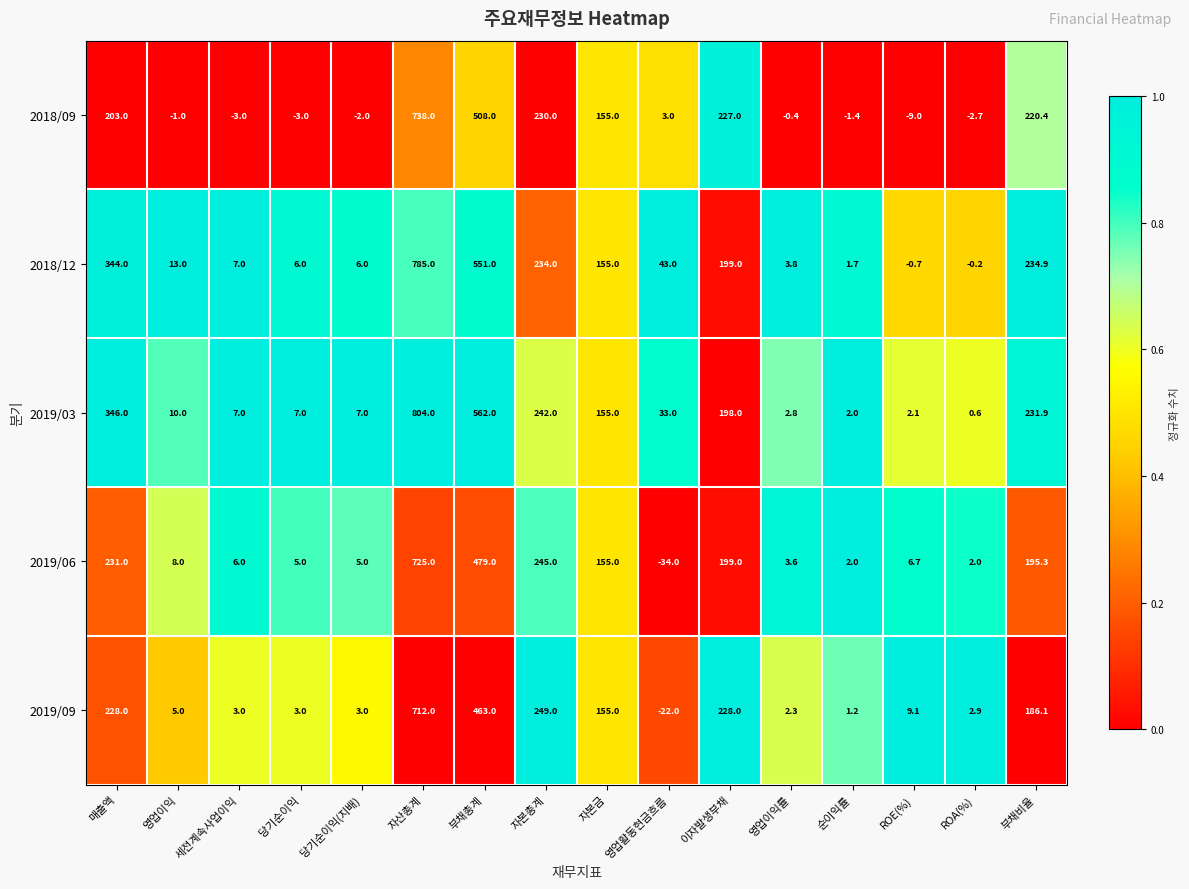

At which category does the chart reach its peak across all series?

자산총계